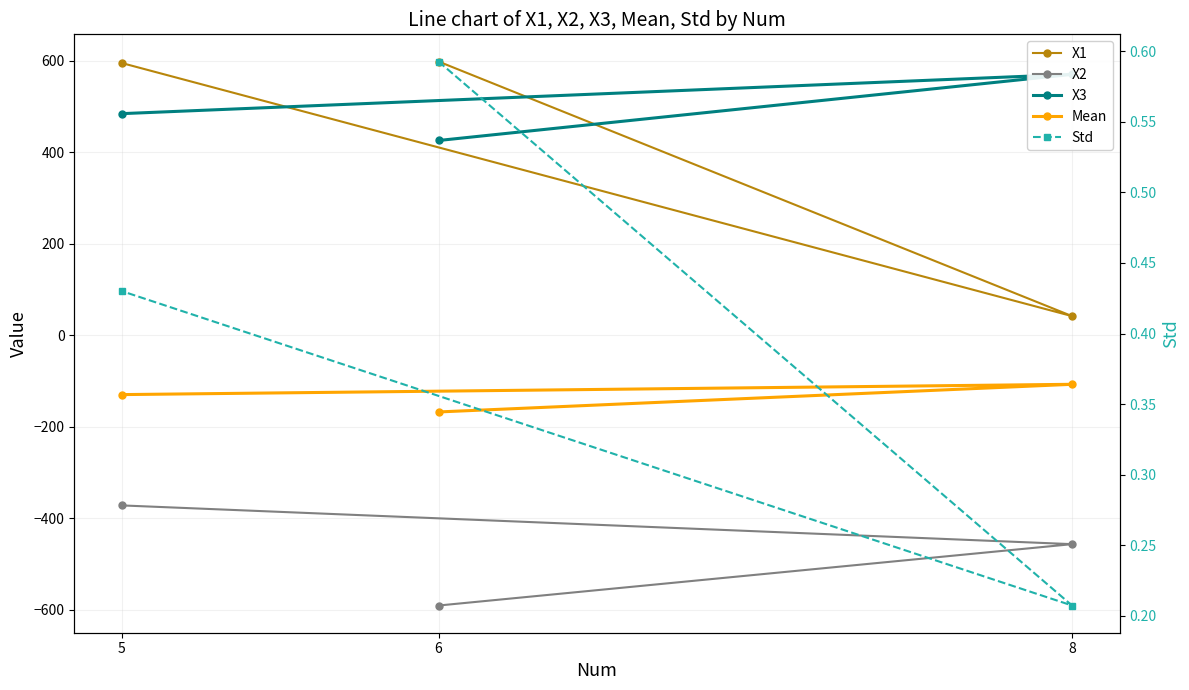

Is this an area chart (filled region under the line)?

No